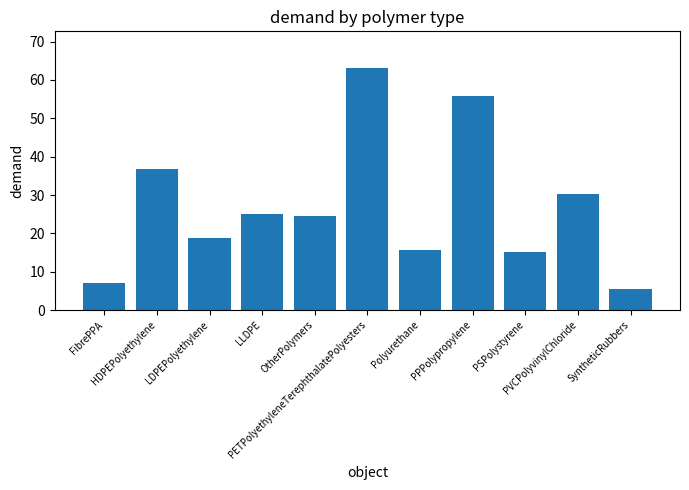

How many data points are less than 24?

5